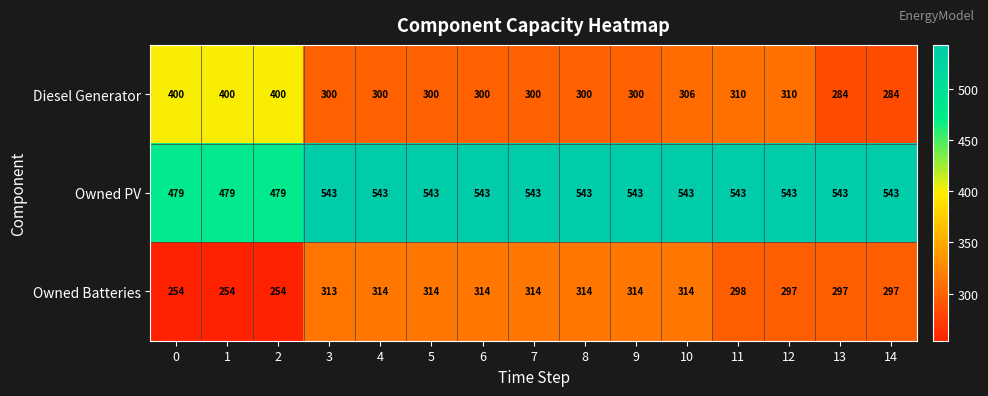

How many data points does each series have?

15